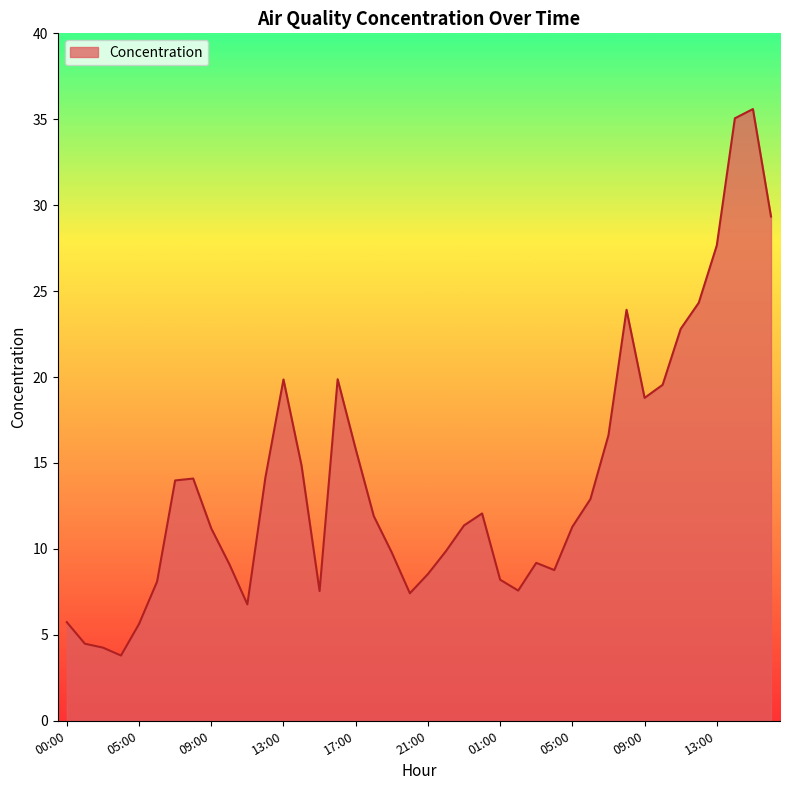

What is the difference between the maximum and minimum values?

31.8